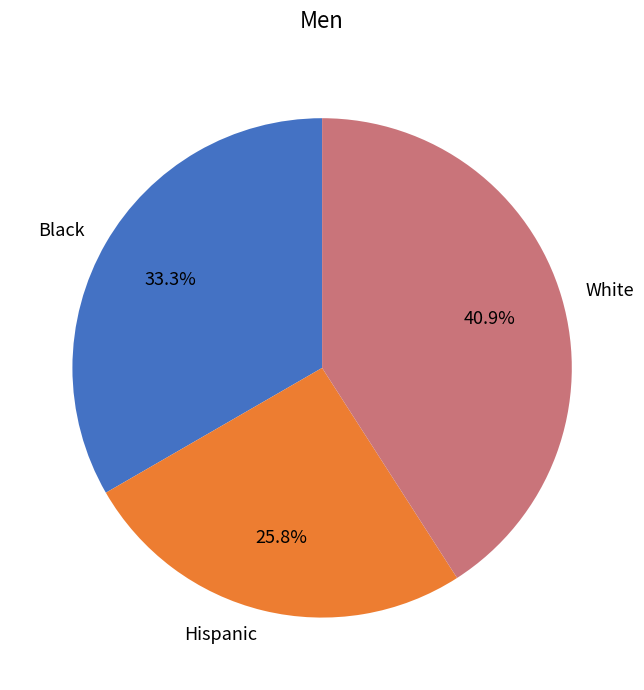

How many segments does this pie chart have?

3